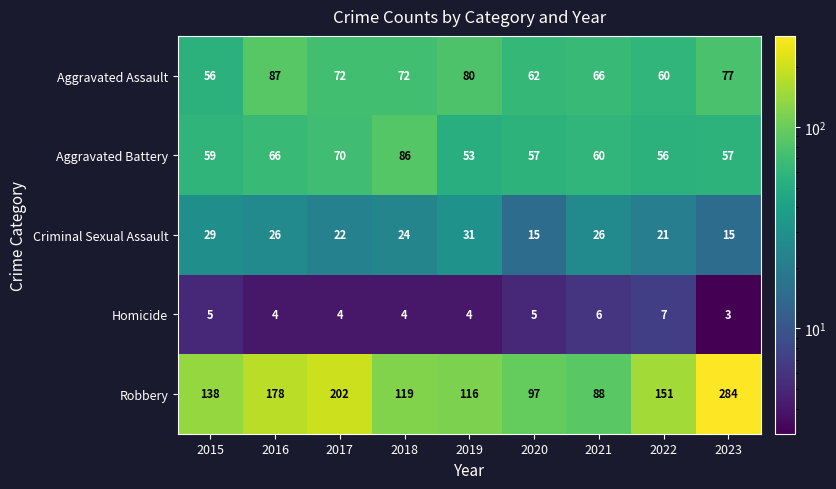

Which series has the largest range (max minus min)?

Robbery